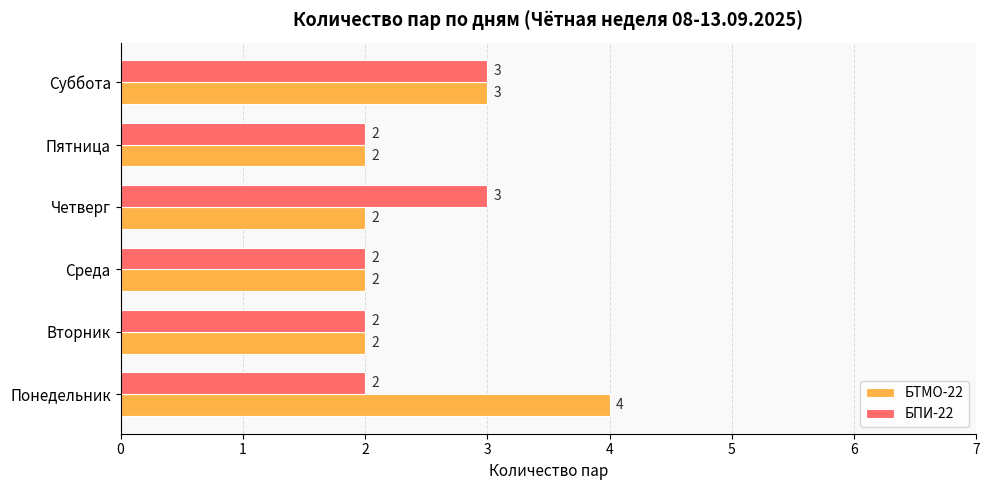

What is the maximum value shown in the chart?

4